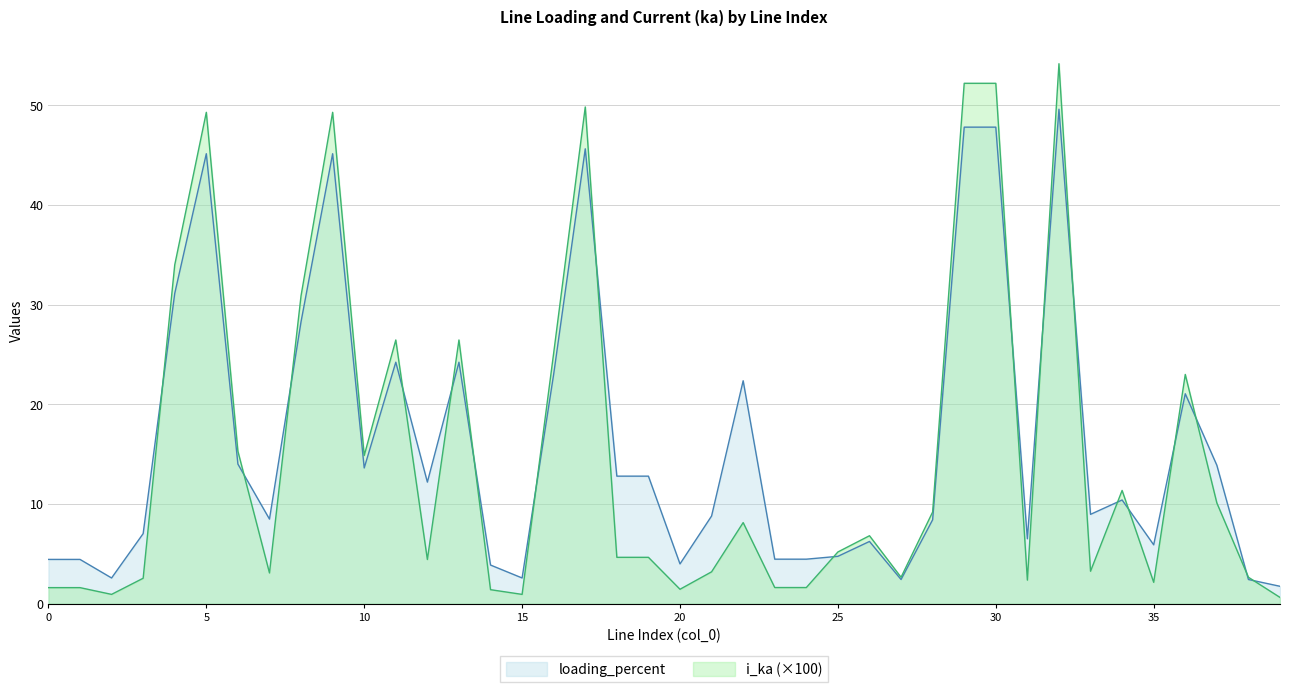

What is the smallest value displayed?

0.6